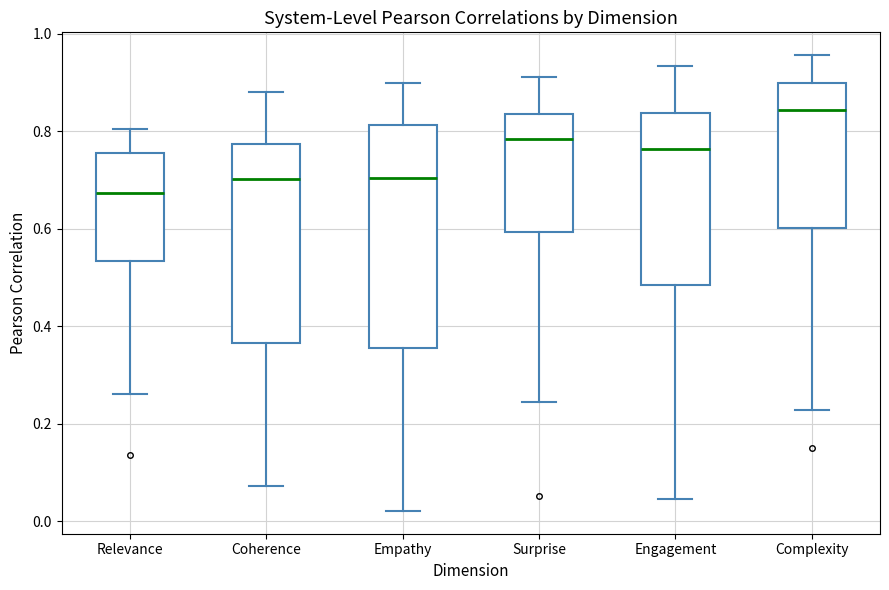

Which box's median line is the lowest?

Relevance